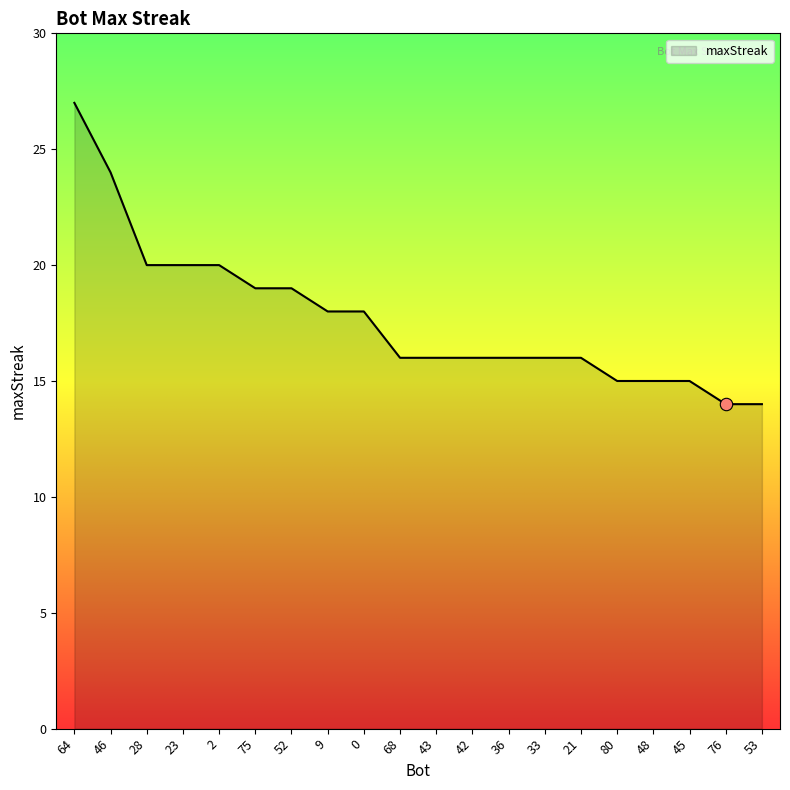

What is the ratio of the value at 28 to the value at 2?

1.0